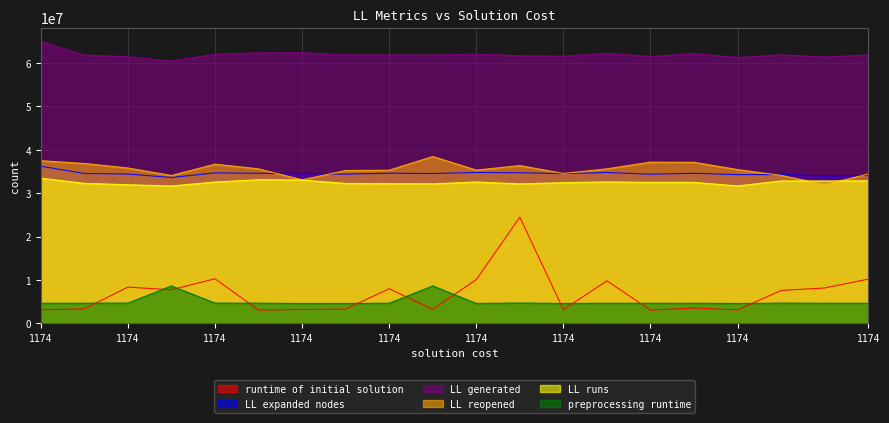

True or false: preprocessing runtime and LL expanded nodes intersect in this chart.

False